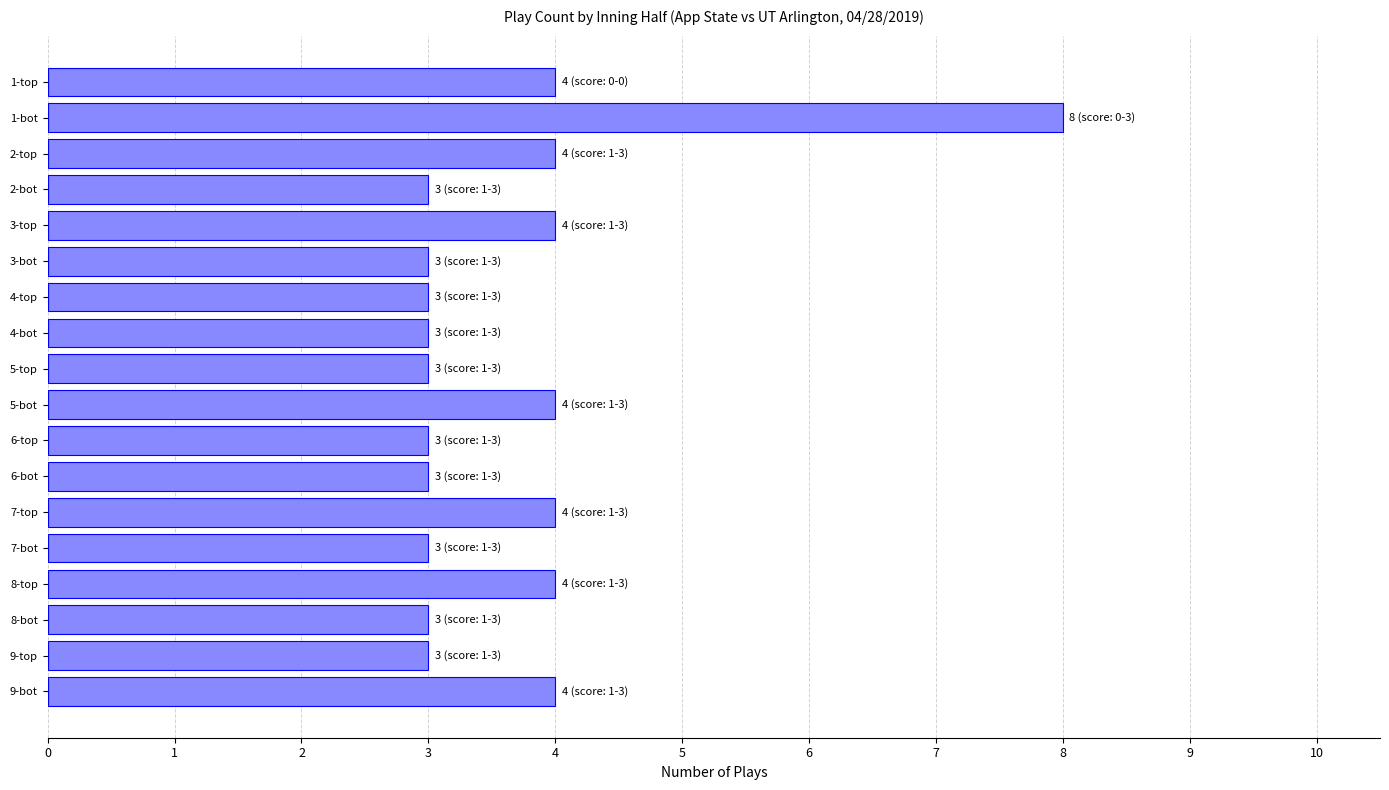

The value at 4-top is 3. True or false?

True